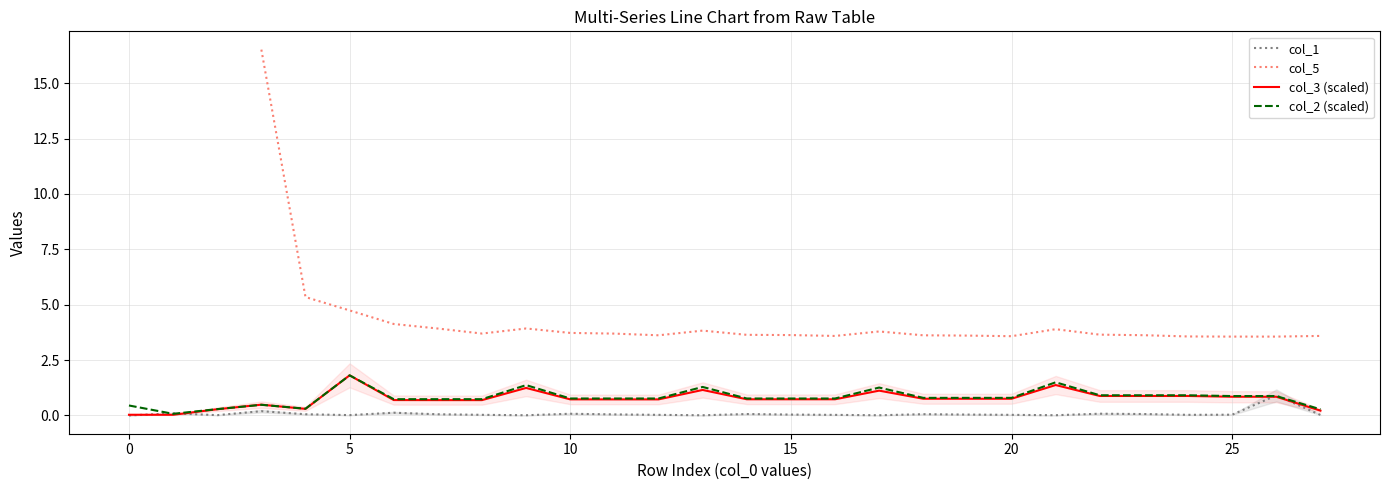

The value of col_1 at 0 is 0.0. True or false?

True